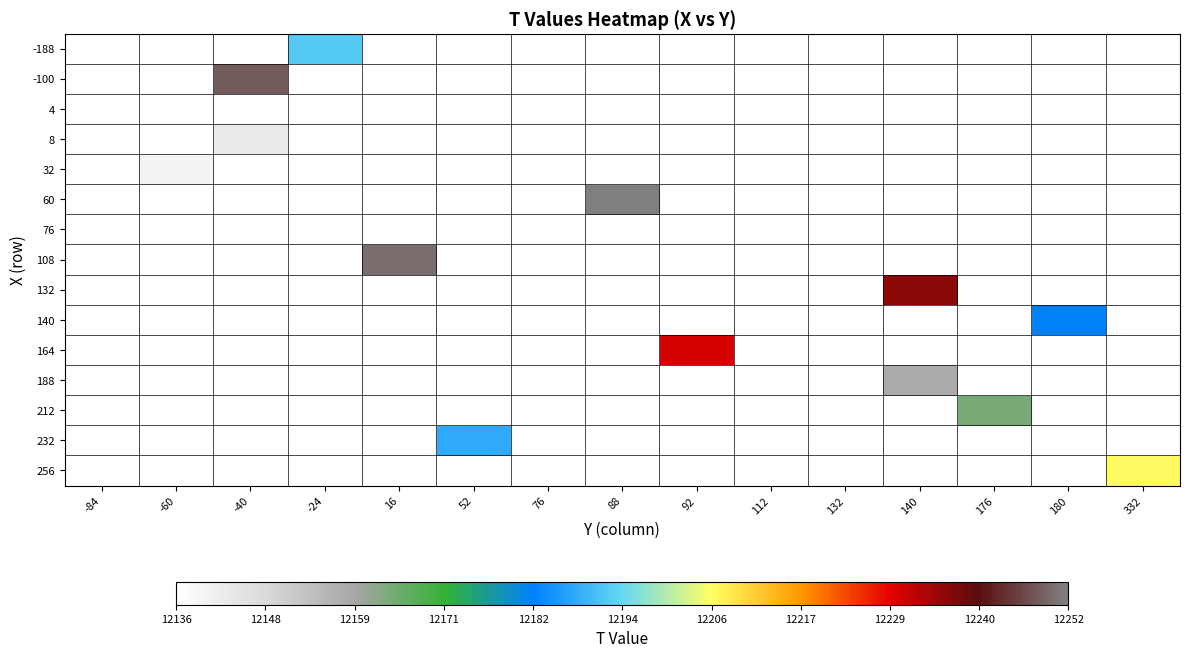

Which label corresponds to the largest value in the chart?

88